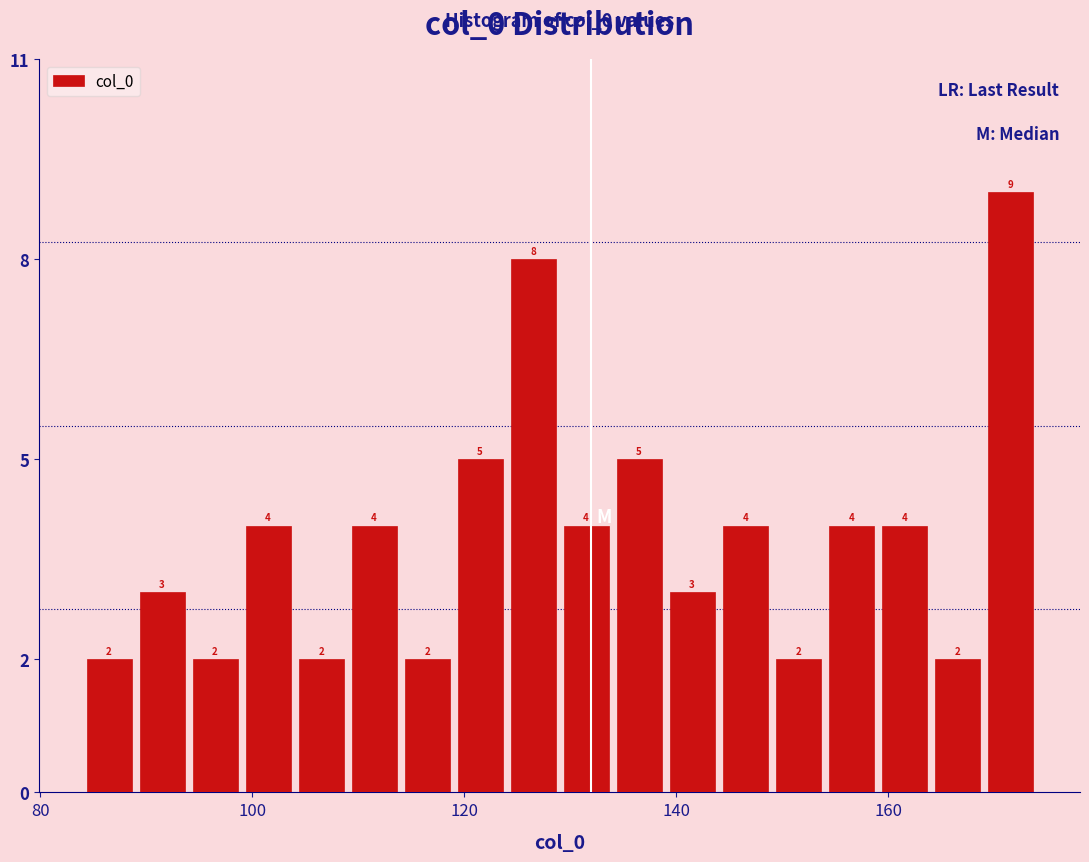

Read against the x-axis, roughly where is the centre of the tallest bar?

172